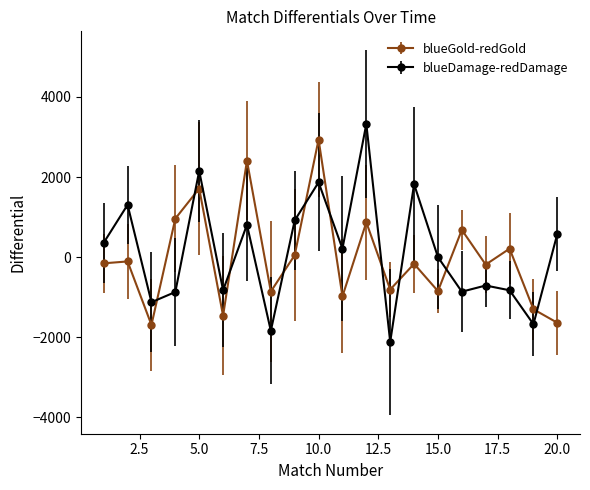

At how many categories does at least one series exceed 1142?

6